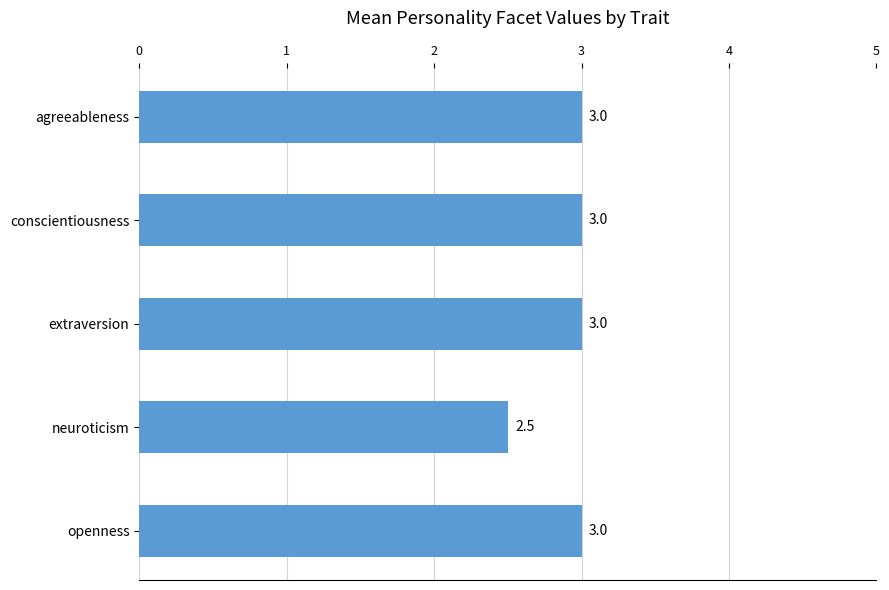

What is the approximate value at conscientiousness?

3.0